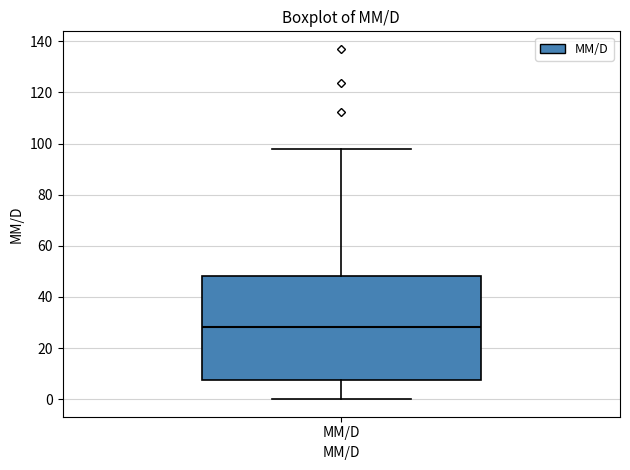

Where does the median line of the box for MM/D sit on the y-axis? The values are not printed on the chart, so give them approximately, as read against the axis.

28